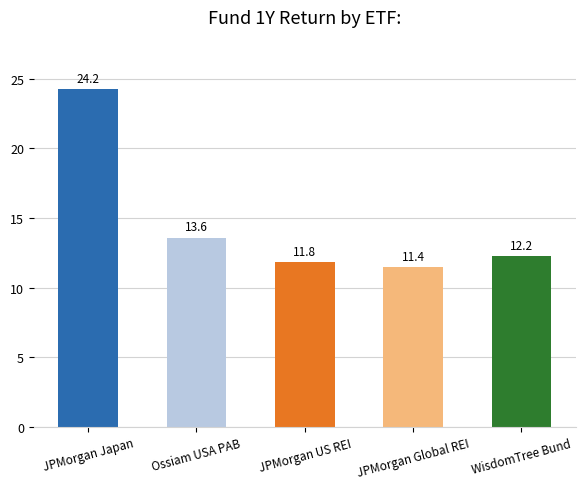

What is the value of the 3rd bar from the left?

11.8